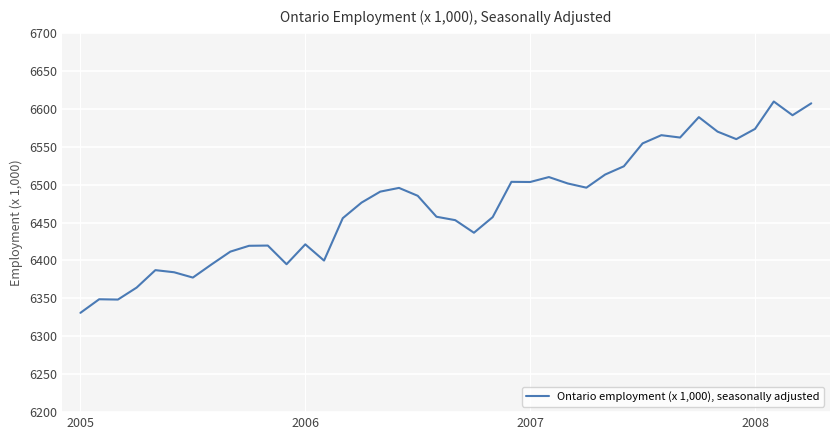

What is the smallest value displayed?

6330.9